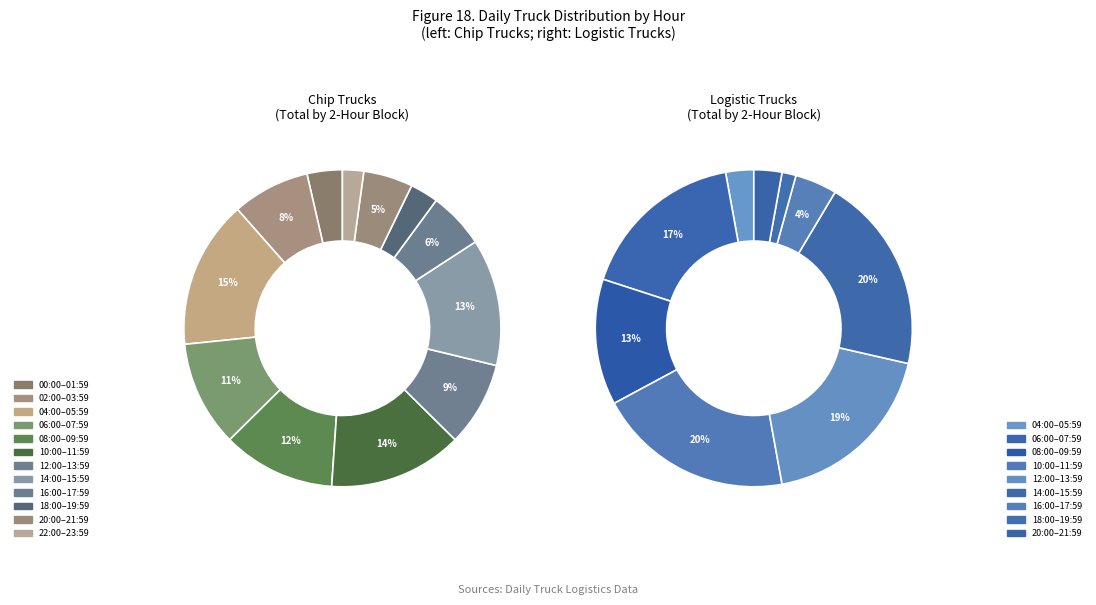

True or false: Hour 11 accounts for 19% of the total.

False